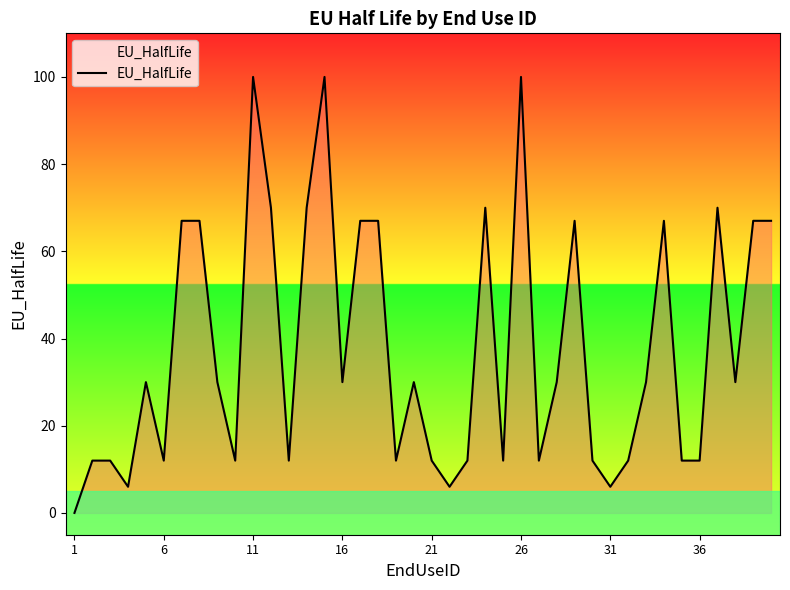

What is the difference between the maximum and minimum values?

100